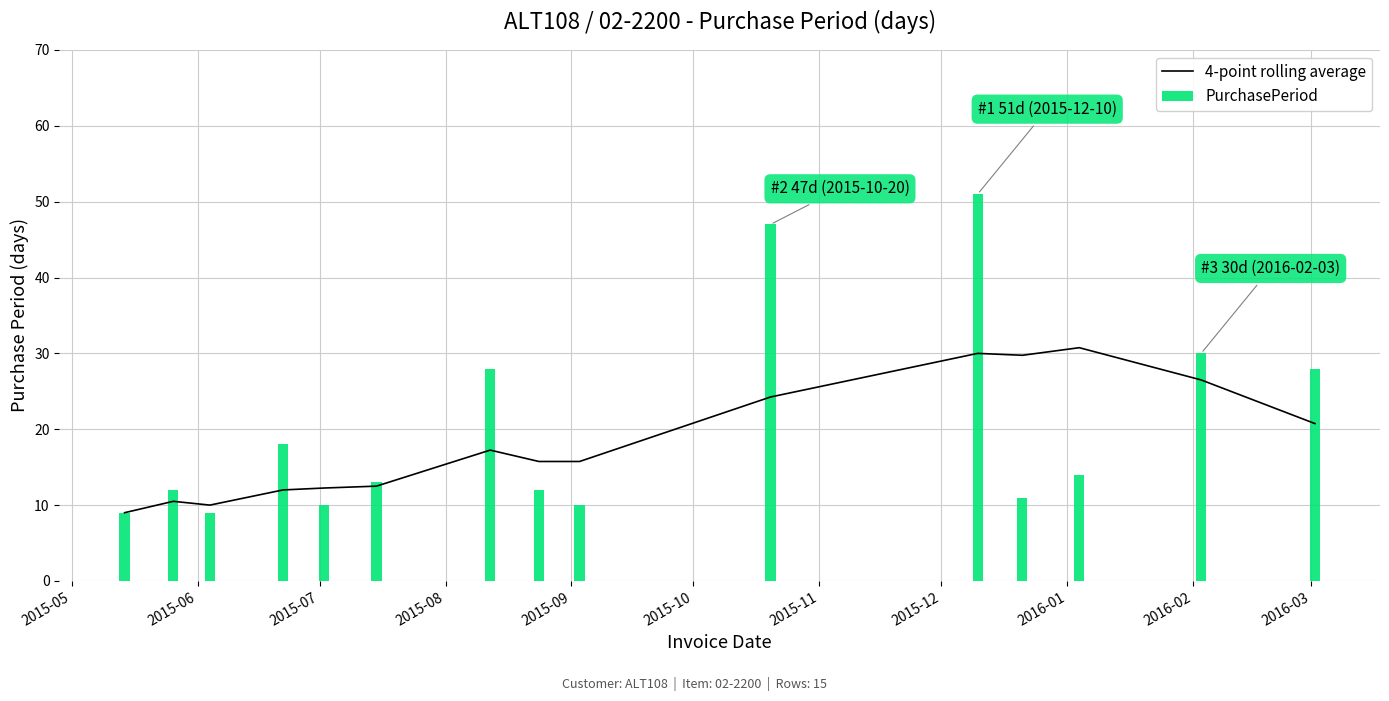

What is the maximum value for 4-point rolling average?

30.8